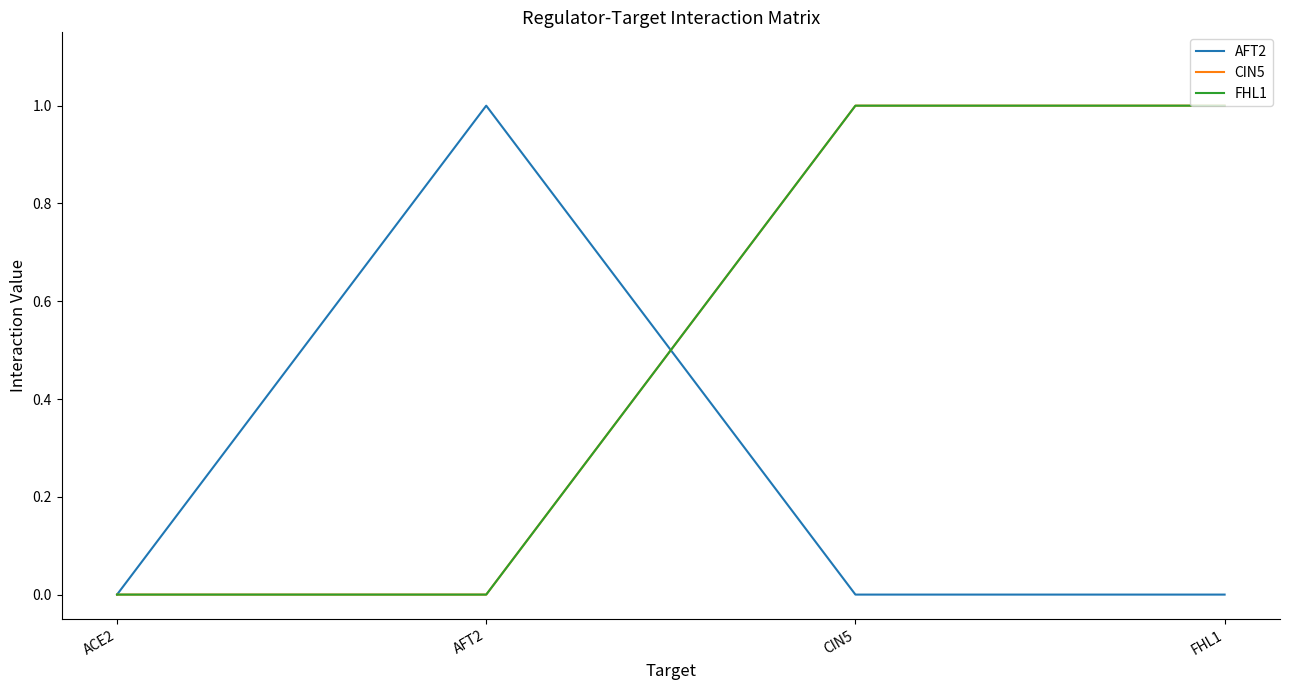

Is this an area chart (filled region under the line)?

No